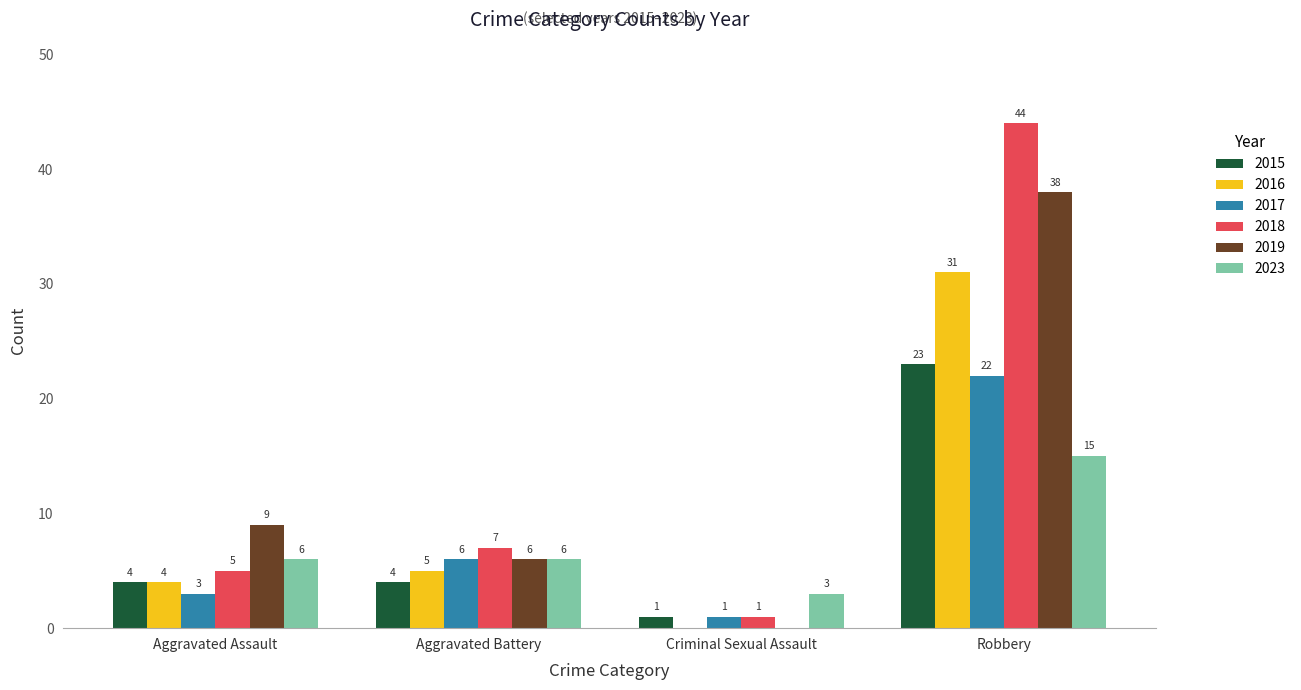

What is the average value of the 2019 series?

13